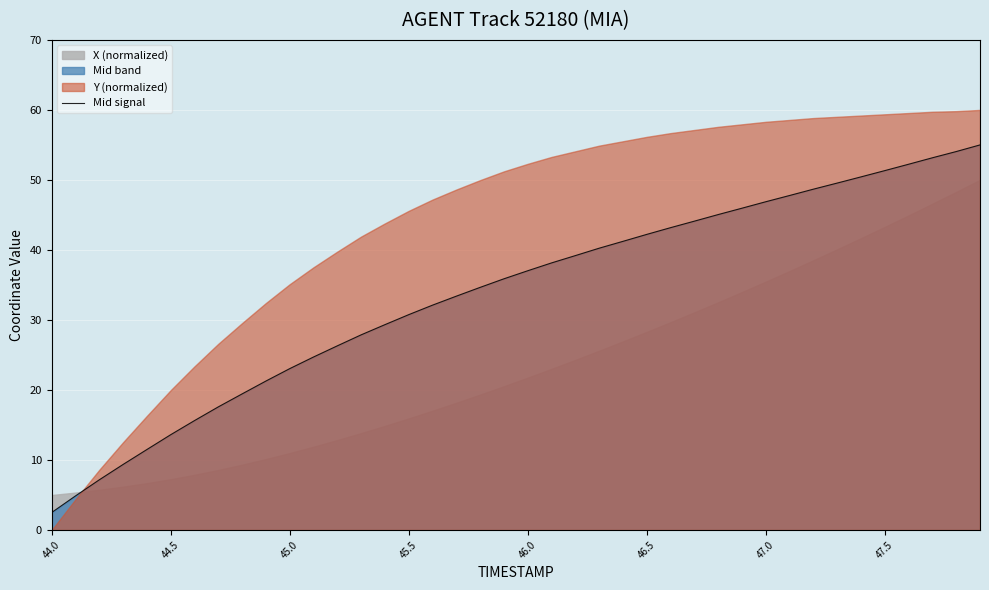

The value of Mid signal at 44.5 is 7.5. True or false?

False